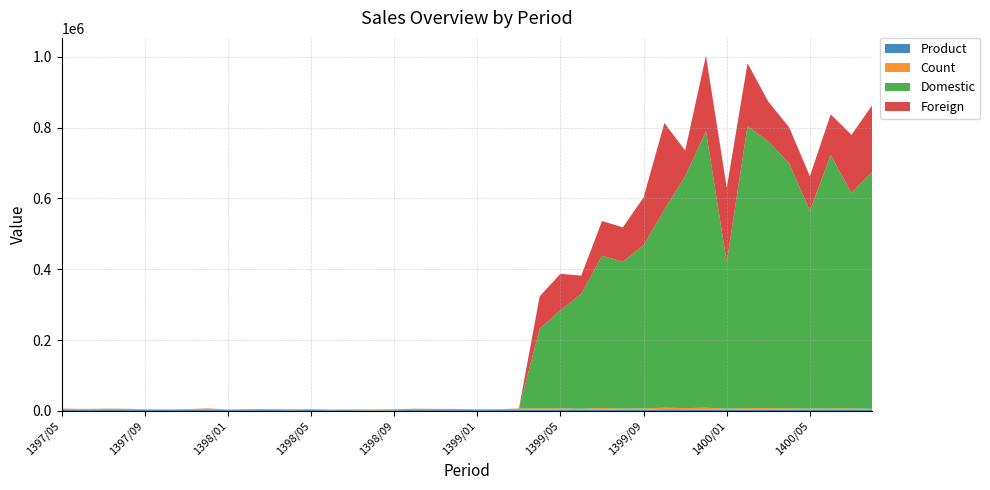

Reading left to right, transcribe all the data shown in this chart.

Product: 3640	3304	3230	2950	2680	2550	2725	3337	2715	2278	2855	2295	2735	2240	2270	1490	1950	3290	2915	3315	2540	2735	3090	3400	3530	2951	4040	3225	3438	4670	4320	4193	3610	3760	4125	3924	4015	3683	4100	2715
Count: 3324	2589	3379	3540	2082	1880	2320	4185	1466	2924	2373	2415	2392	1674	2064	2844	3023	3267	2989	2486	2286	2237	3936	4061	3990	3330	4227	3678	3818	4436	3789	4845	2866	4235	3790	3406	2735	3374	3102	3380
Domestic: 0	0	0	0	0	0	0	0	0	0	0	0	0	0	0	0	0	0	0	0	0	0	0	224973	276924	324272	430026	414711	460685	559680	654444	781104	413878	796529	752983	692149	558330	715917	608406	668905
Foreign: 0	0	0	0	0	0	0	0	0	0	0	0	0	0	0	0	0	0	0	0	0	0	0	91339	102827	51542	98090	96759	135160	244392	72577	213033	209645	177349	112514	101578	97719	114452	164061	188240